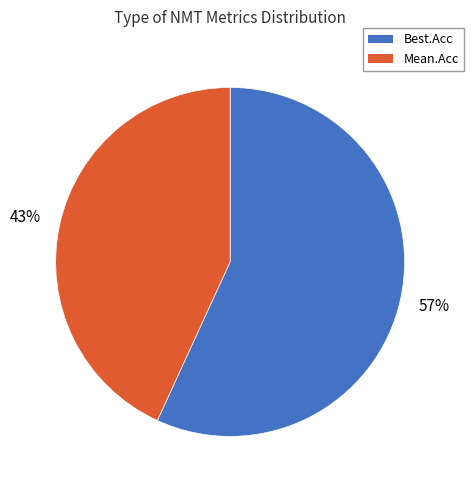

How many slices are in this pie chart?

2